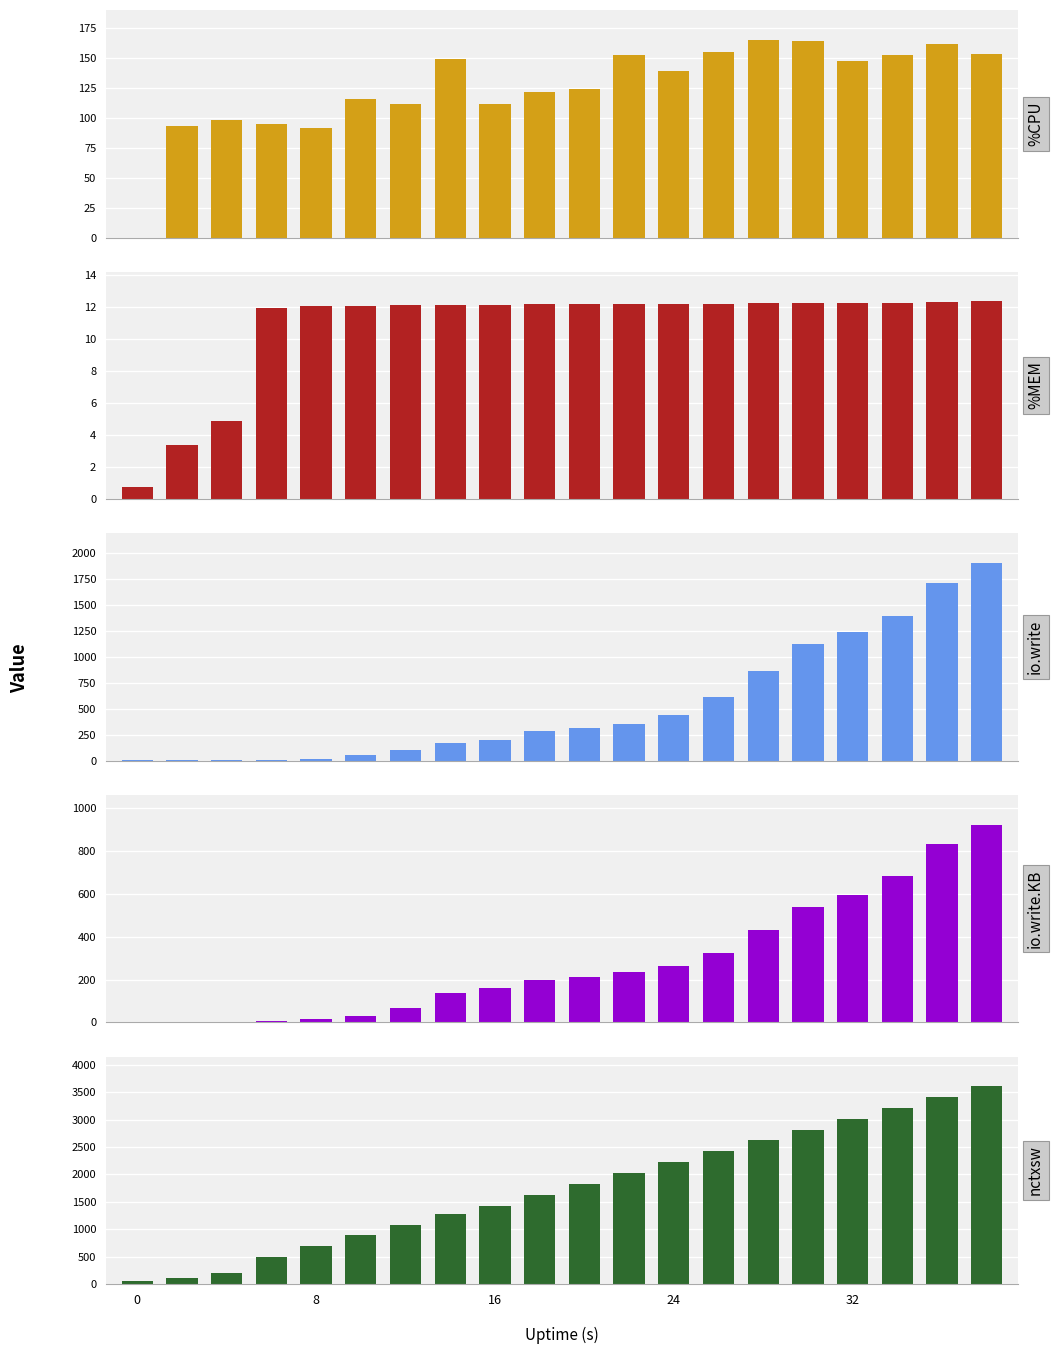

What is the value of the io.write.KB bar at the 1st from the left?

4.0